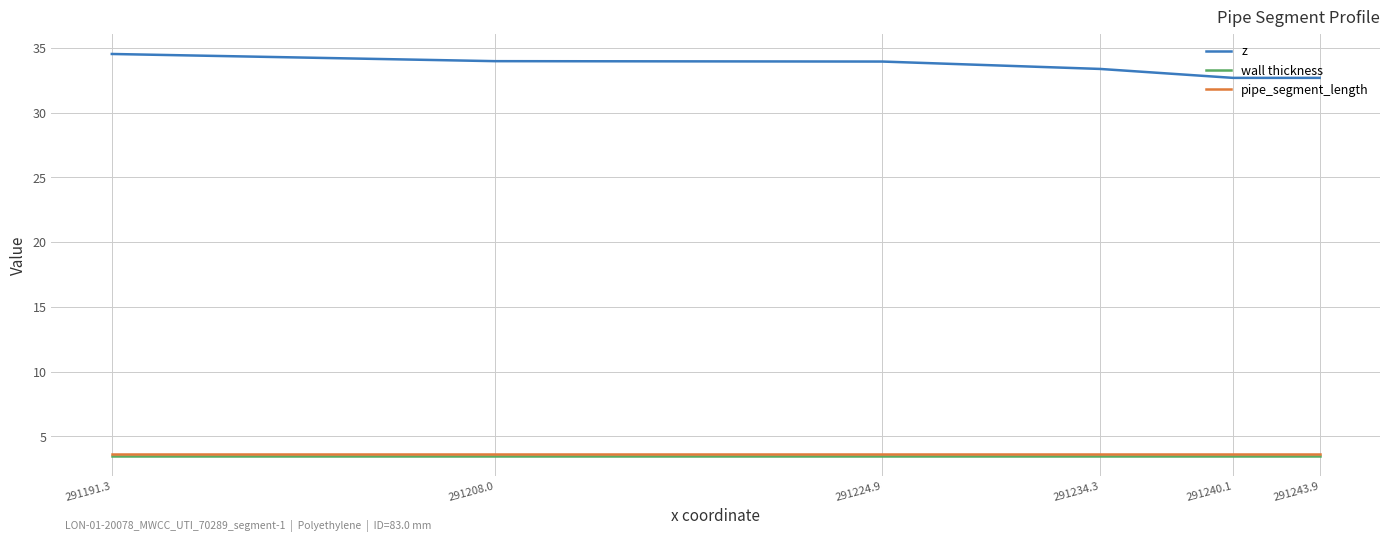

True or false: z and wall thickness cross at least once.

False